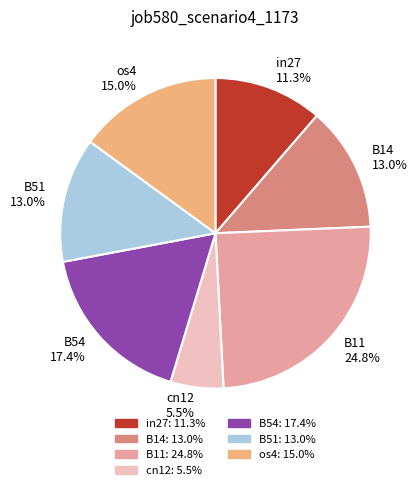

What percentage is the os4 slice, to the nearest percent?

15%